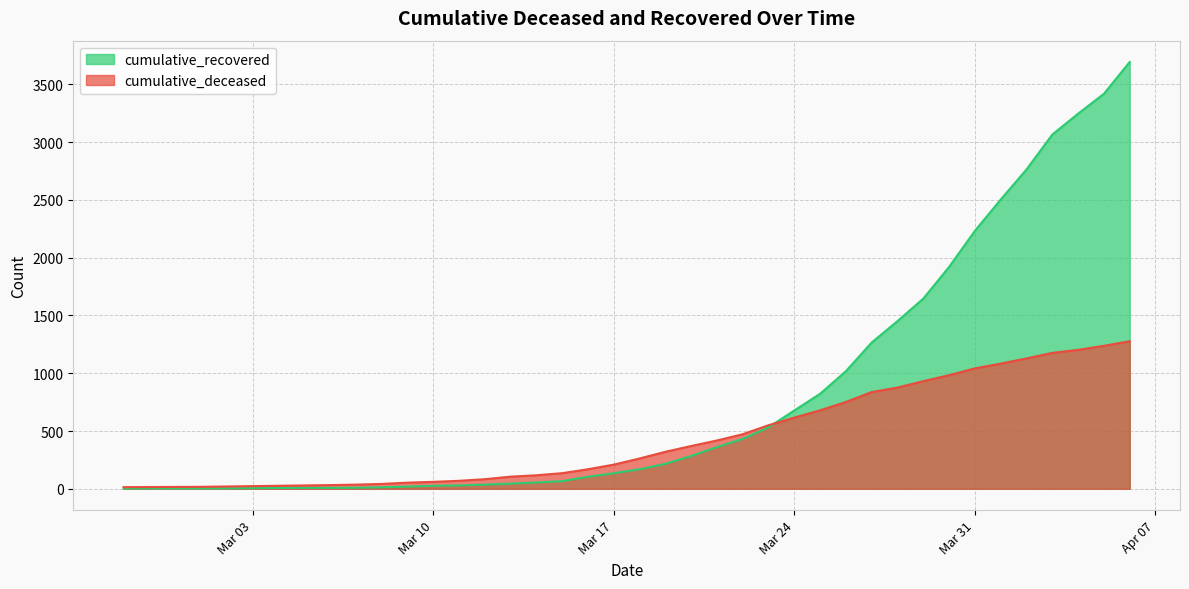

What is the smallest value displayed?

2